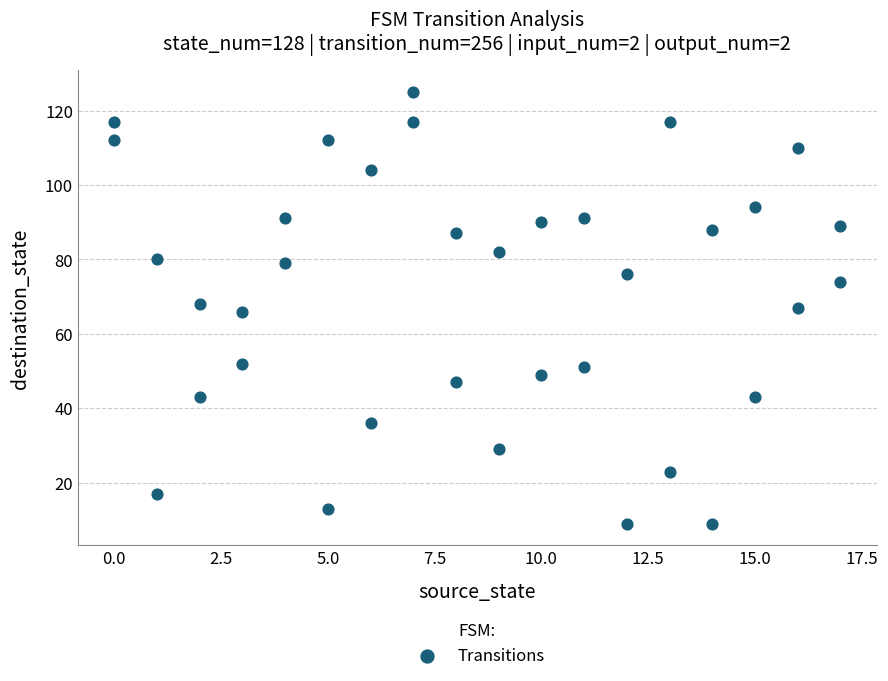

What is the range of X values (max minus min)?

17